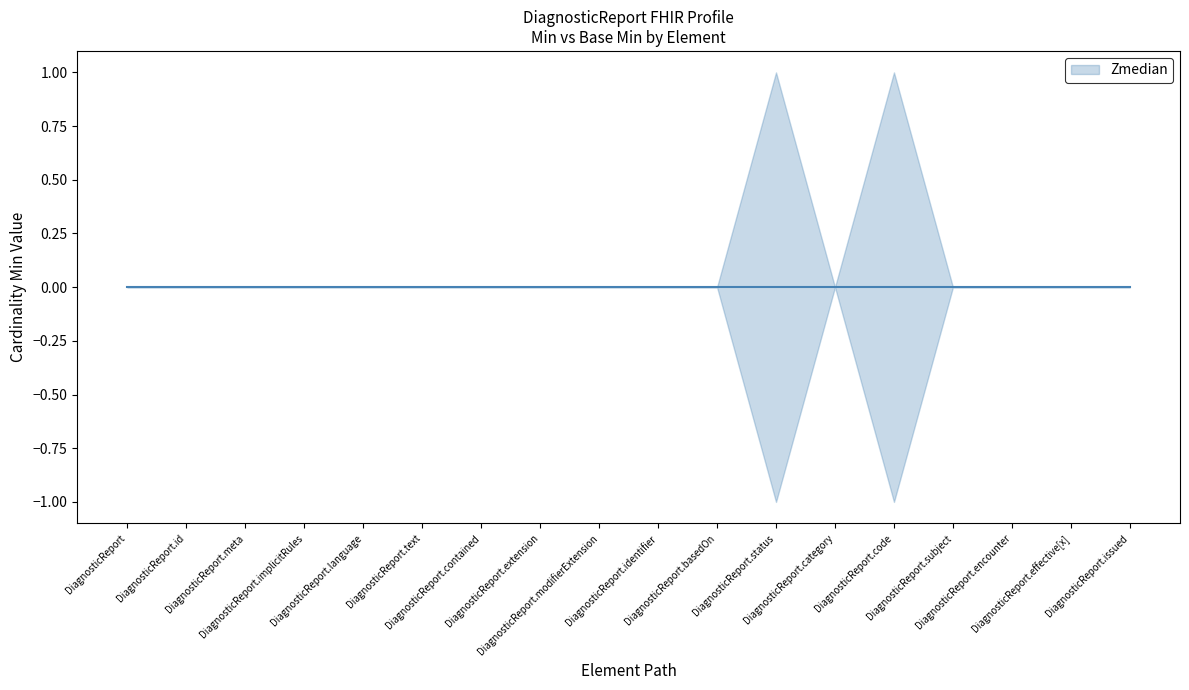

How many positive values does the Base Min series have?

2